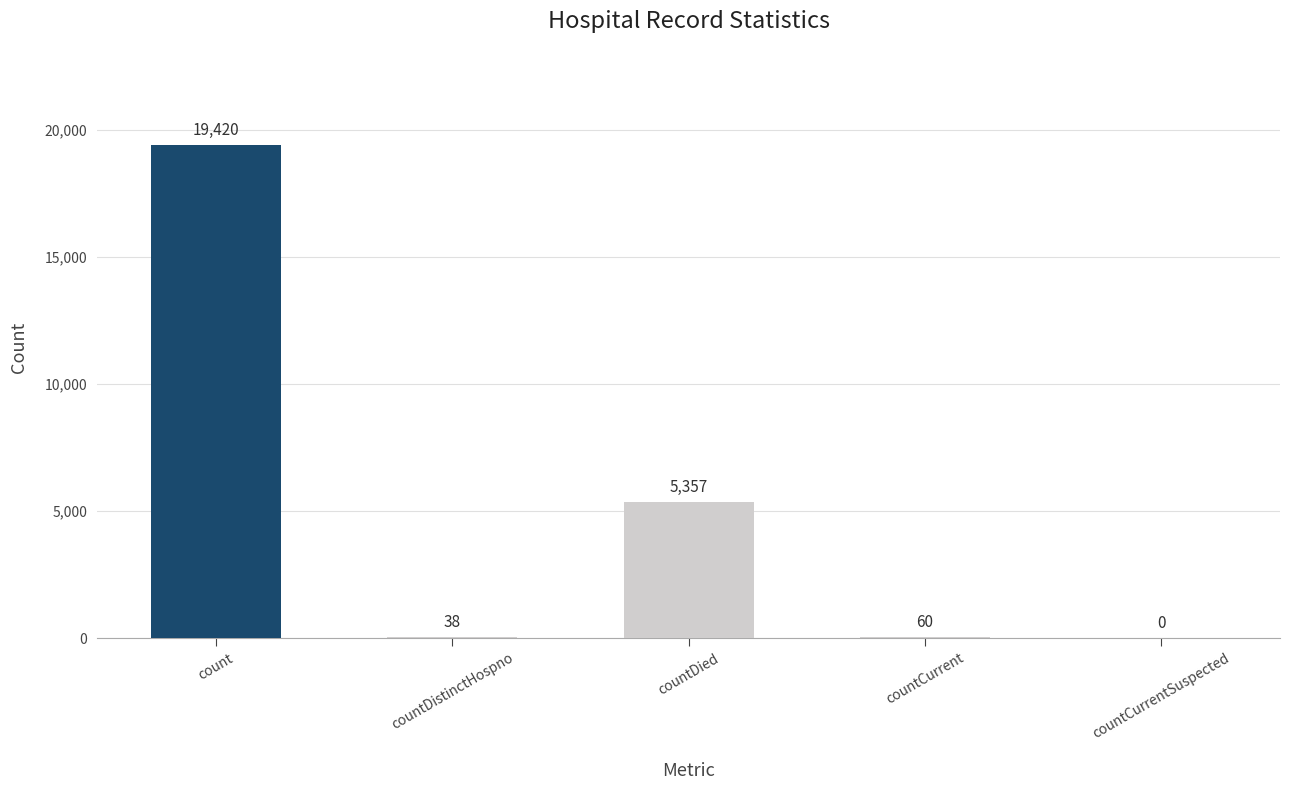

The value at count is 9656. True or false?

False